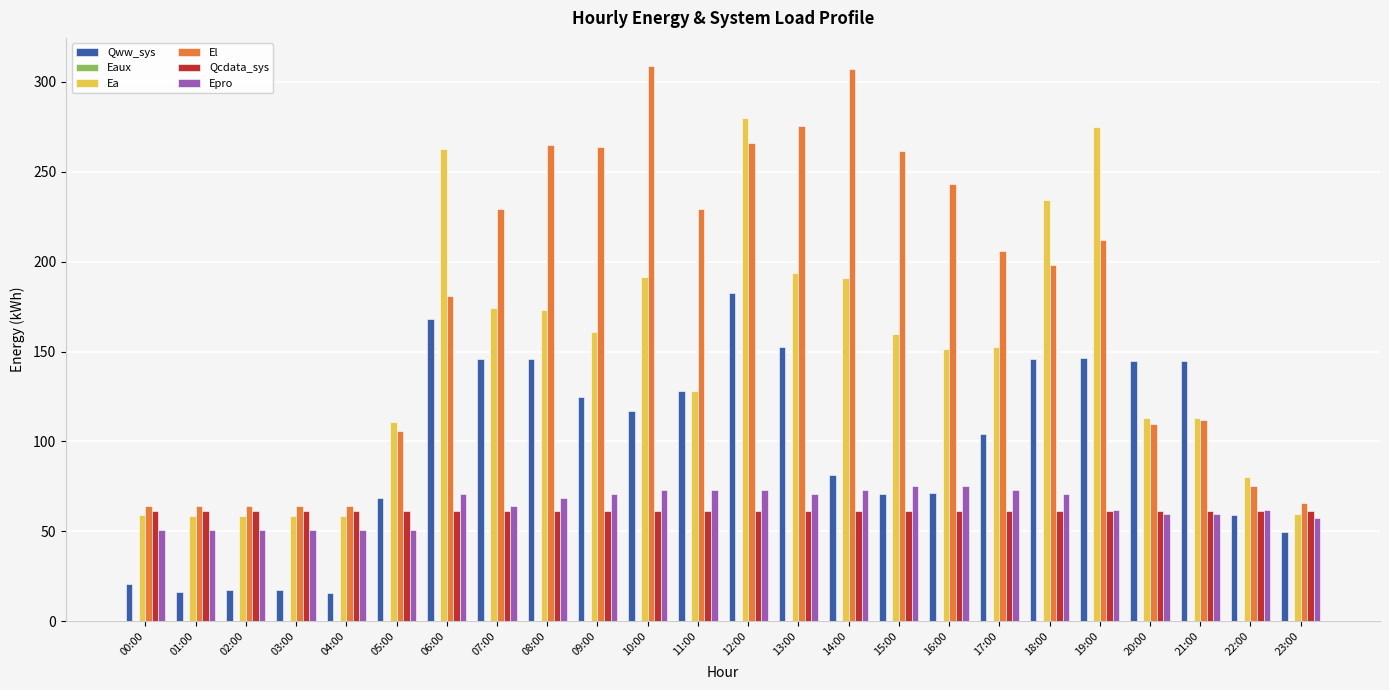

What is the greatest value displayed?

309.0